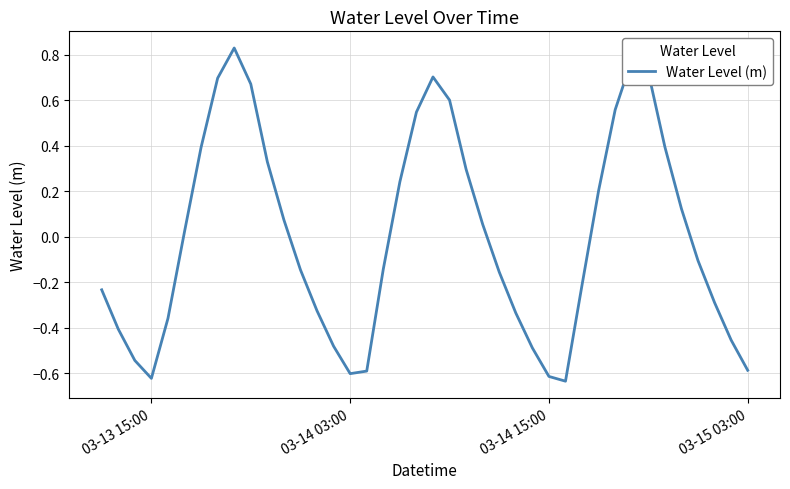

How many values are below zero?

21